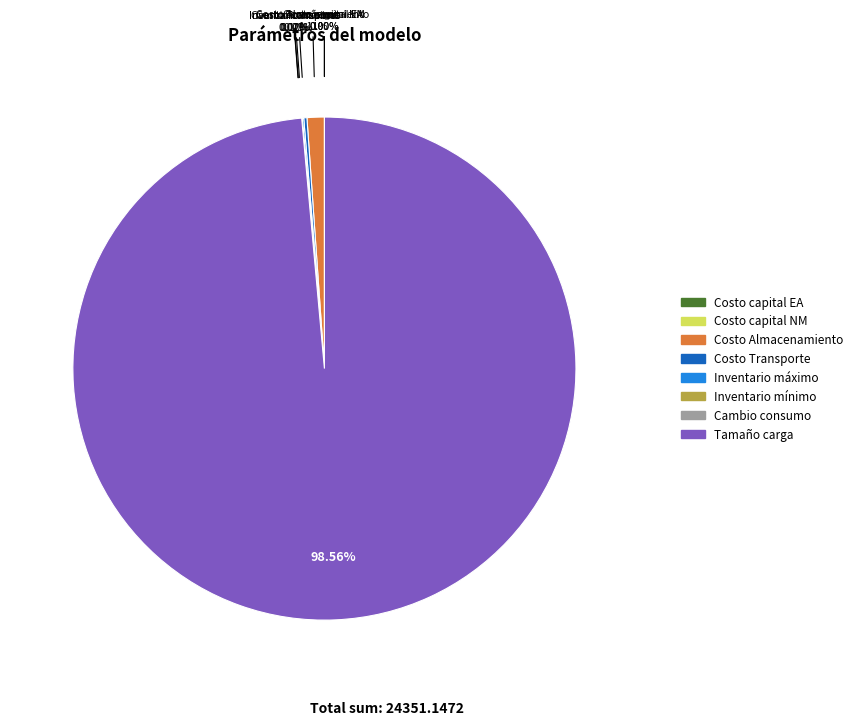

Does Tamaño carga account for over 50% of the chart?

Yes